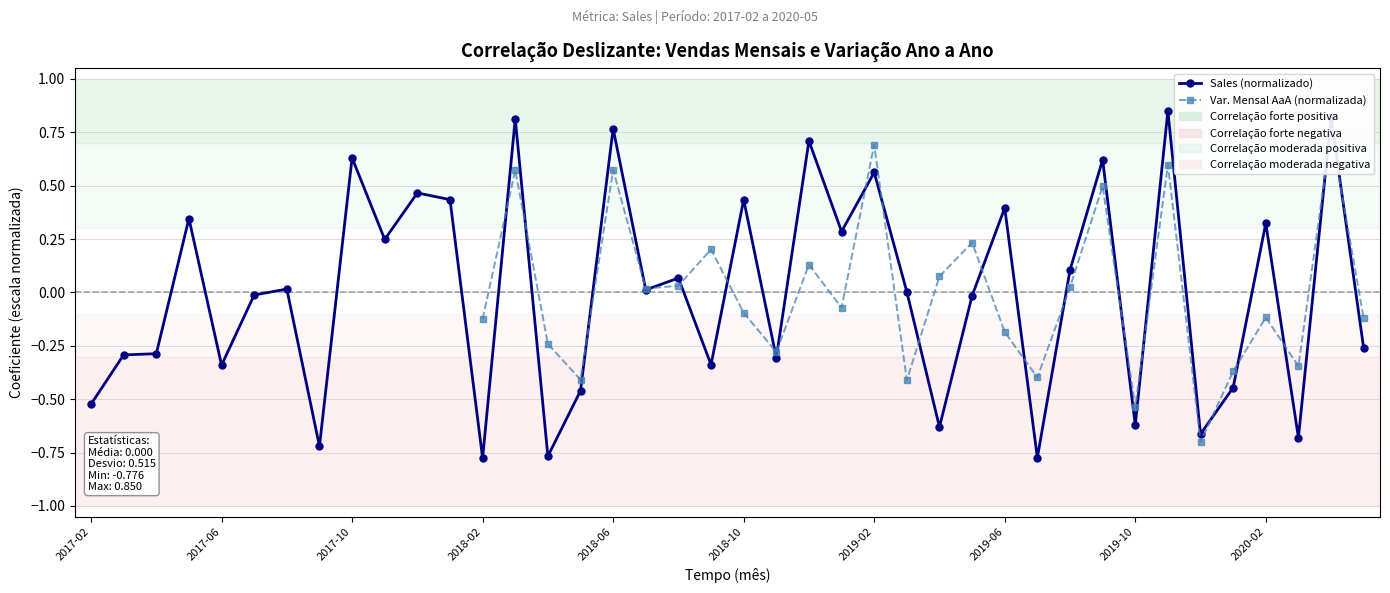

In Var. Mensal AaA (normalizada), how many points are higher than both neighbors (excluding endpoints)?

10